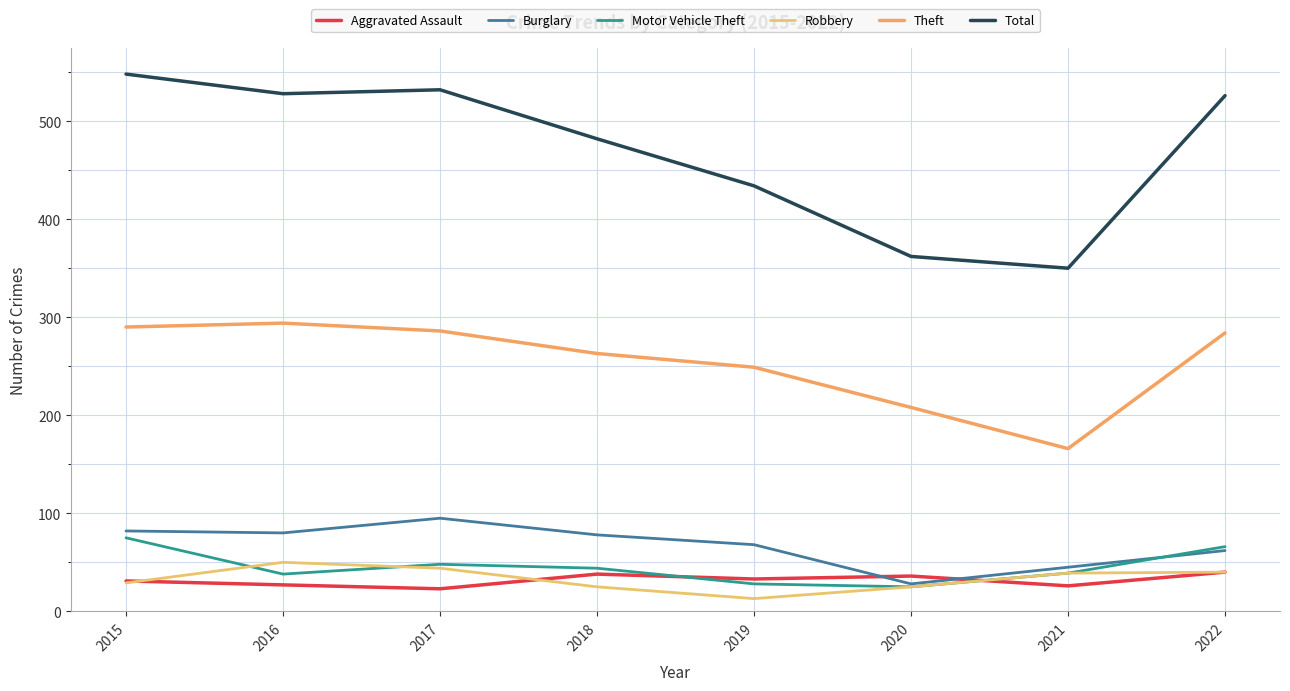

How many lines are shown in the chart?

6